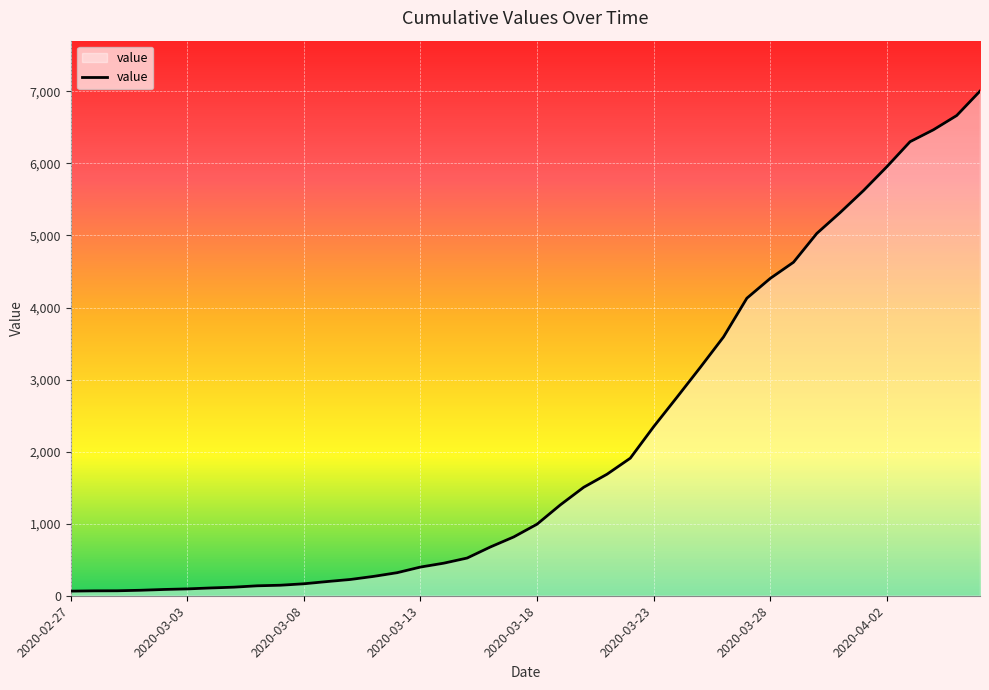

What is the greatest value displayed?

7003